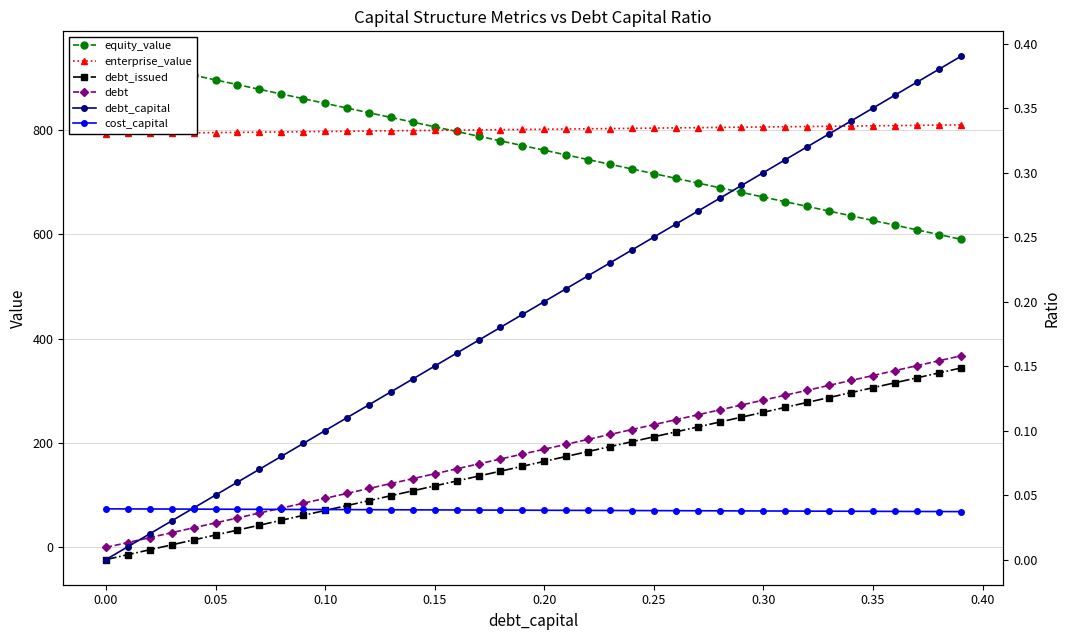

How many lines are shown in the chart?

6